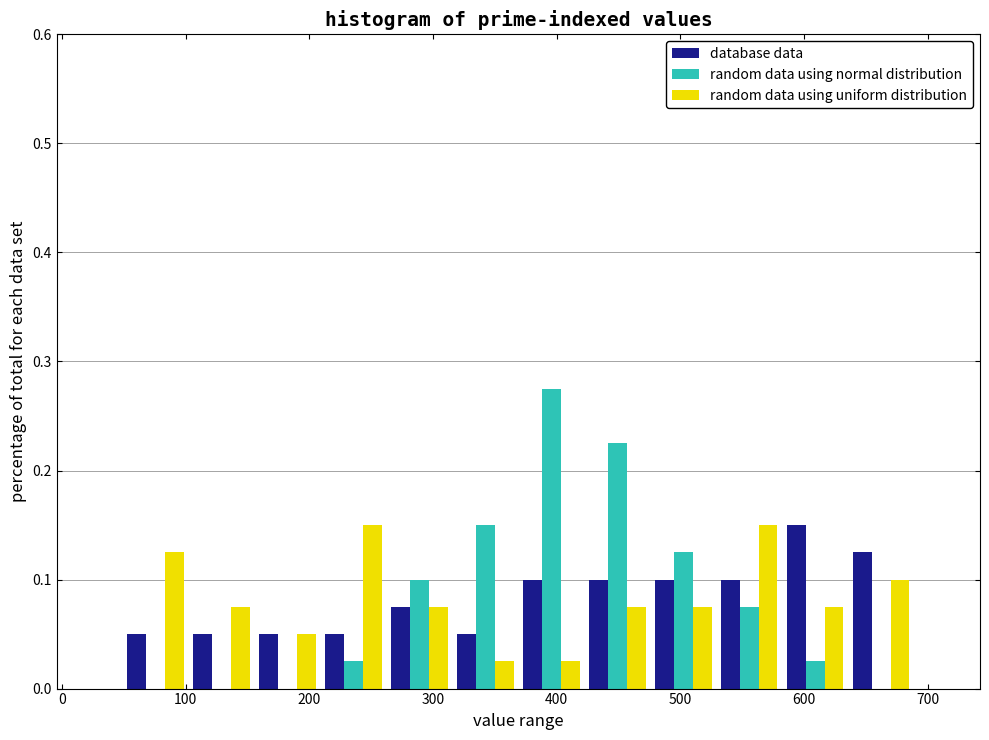

Reading left to right, transcribe this chart: for each range on the x-axis, give the height of each series' bar. Neither the bar edges nor the heights are printed on the chart, so give them approximately, as read against the axes.

50 to 100: database data=0.05	random data using normal distribution=0	random data using uniform distribution=0.13
100 to 160: database data=0.05	random data using normal distribution=0	random data using uniform distribution=0.08
160 to 210: database data=0.05	random data using normal distribution=0	random data using uniform distribution=0.05
210 to 260: database data=0.05	random data using normal distribution=0.03	random data using uniform distribution=0.15
260 to 320: database data=0.08	random data using normal distribution=0.10	random data using uniform distribution=0.08
320 to 370: database data=0.05	random data using normal distribution=0.15	random data using uniform distribution=0.03
370 to 420: database data=0.10	random data using normal distribution=0.28	random data using uniform distribution=0.03
420 to 480: database data=0.10	random data using normal distribution=0.23	random data using uniform distribution=0.08
480 to 530: database data=0.10	random data using normal distribution=0.13	random data using uniform distribution=0.08
530 to 580: database data=0.10	random data using normal distribution=0.08	random data using uniform distribution=0.15
580 to 640: database data=0.15	random data using normal distribution=0.03	random data using uniform distribution=0.08
640 to 690: database data=0.13	random data using normal distribution=0	random data using uniform distribution=0.10